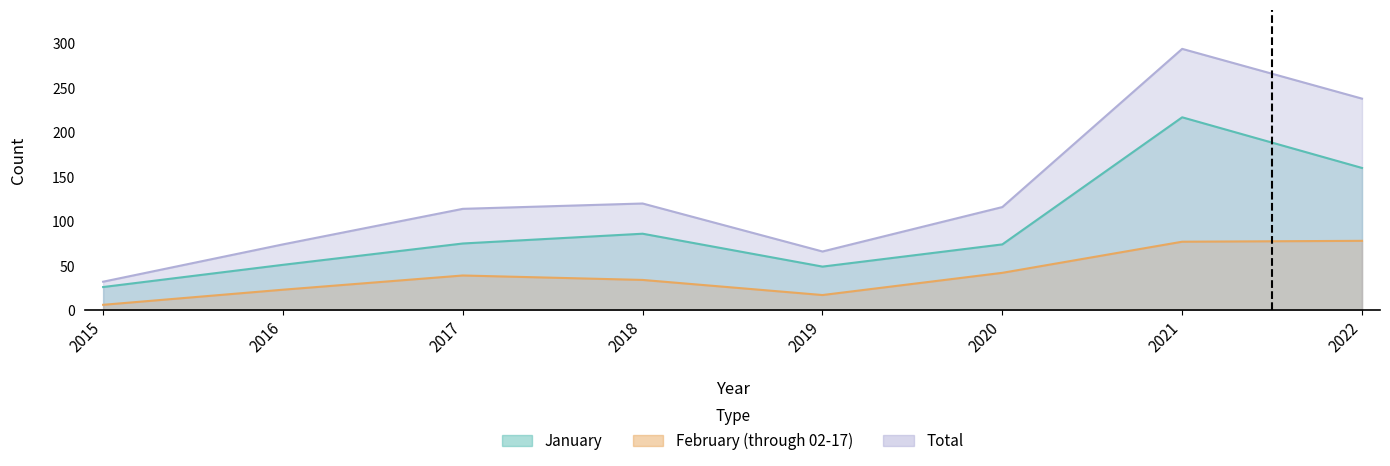

At which category does February (through 02-17) reach its first local peak?

2017